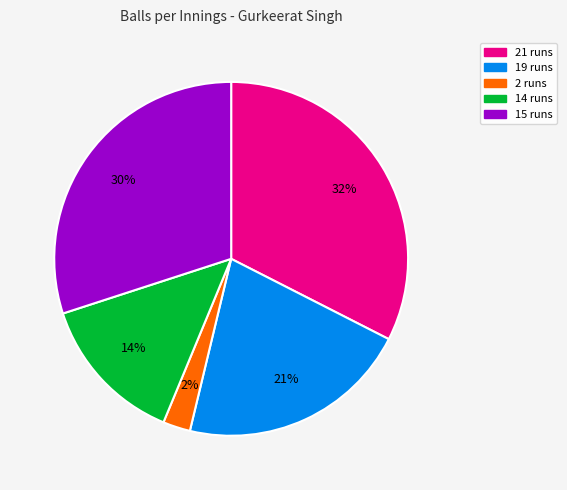

How many slices are in this pie chart?

5